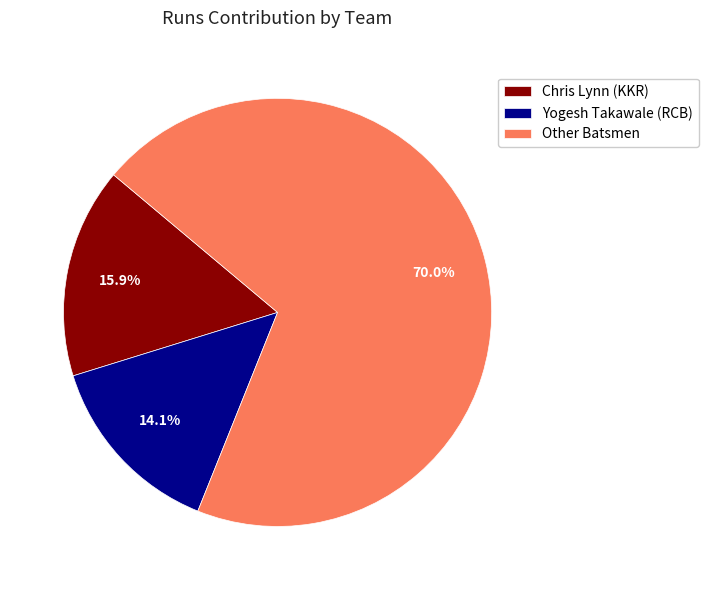

Which has a higher value, Chris Lynn (KKR) or Yogesh Takawale (RCB)?

Chris Lynn (KKR)